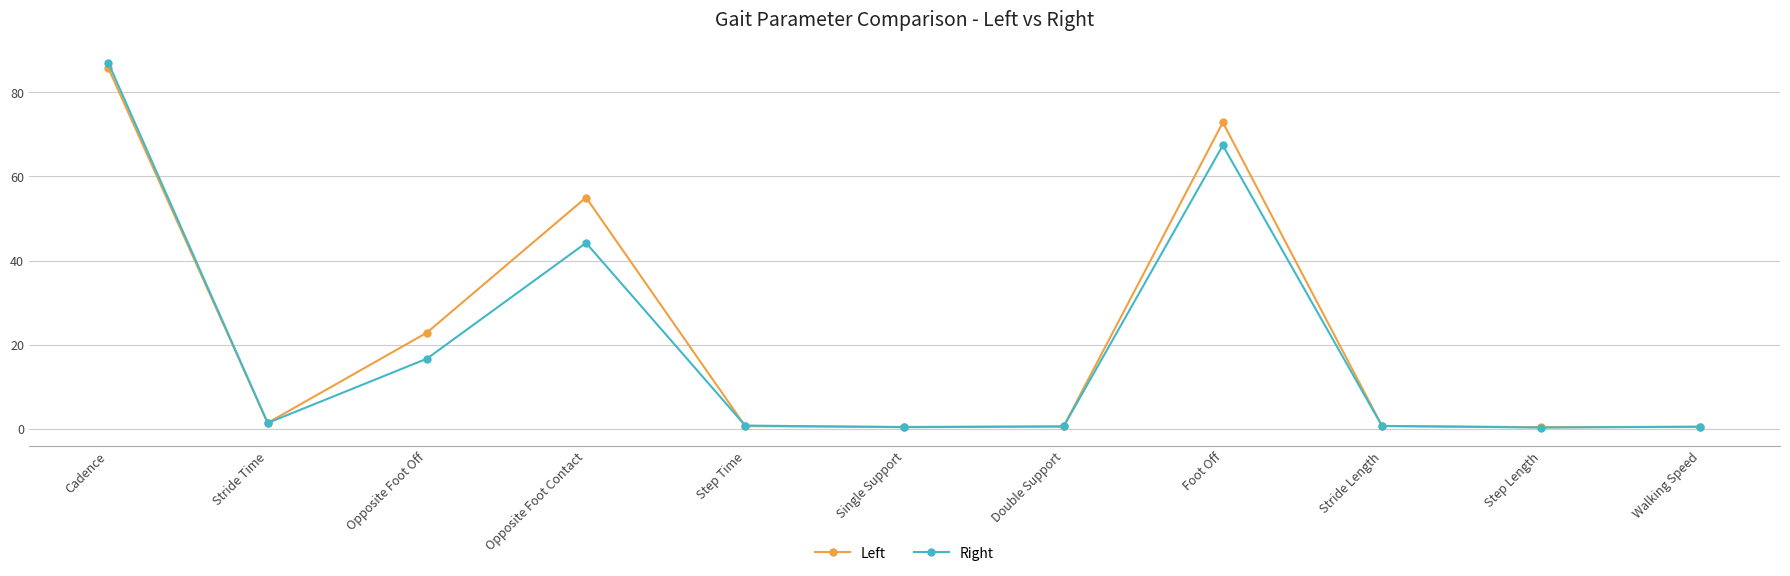

The Left series shows 0.4 at Step Length. True or false?

True